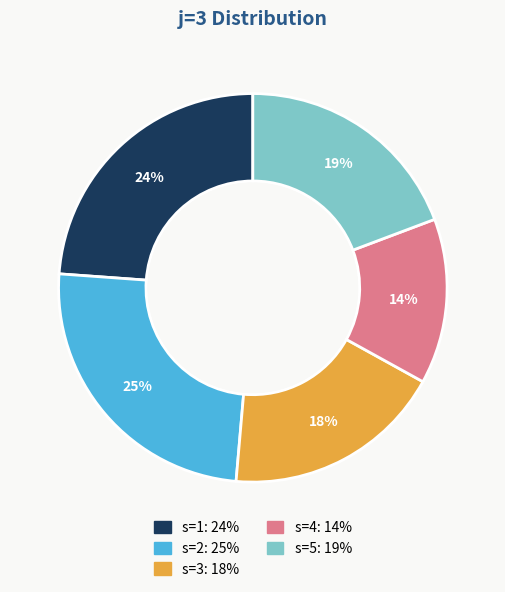

Do s=1 and s=3 together represent more than half of the pie?

No